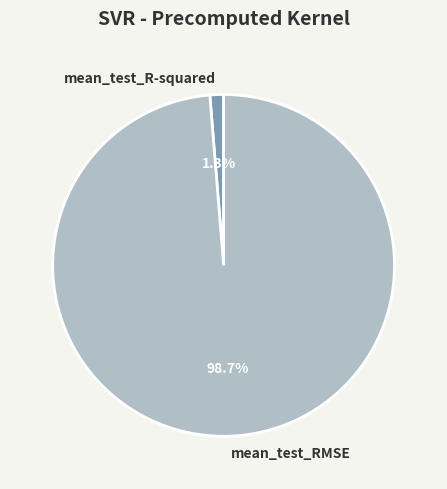

Does any single category account for the majority?

Yes